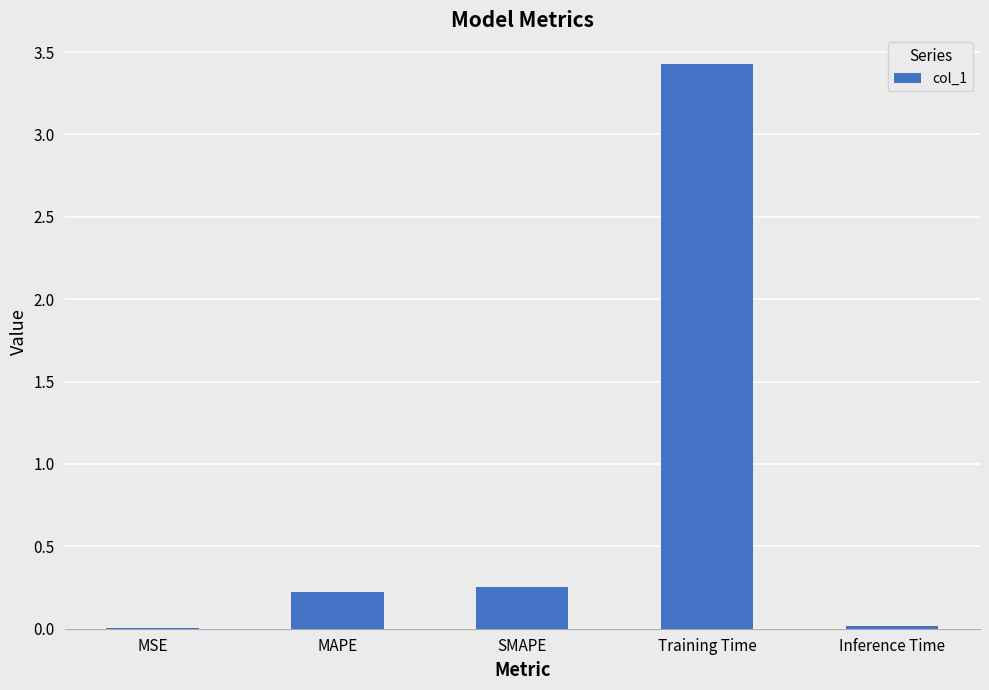

What is the sum of all values?

3.9